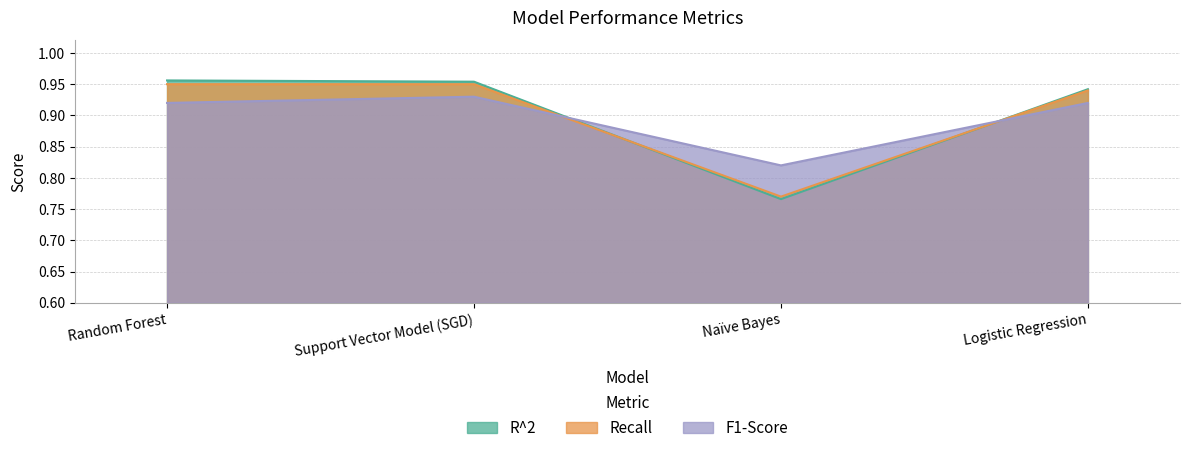

At which category is the sum across all series the highest?

Support Vector Model (SGD)